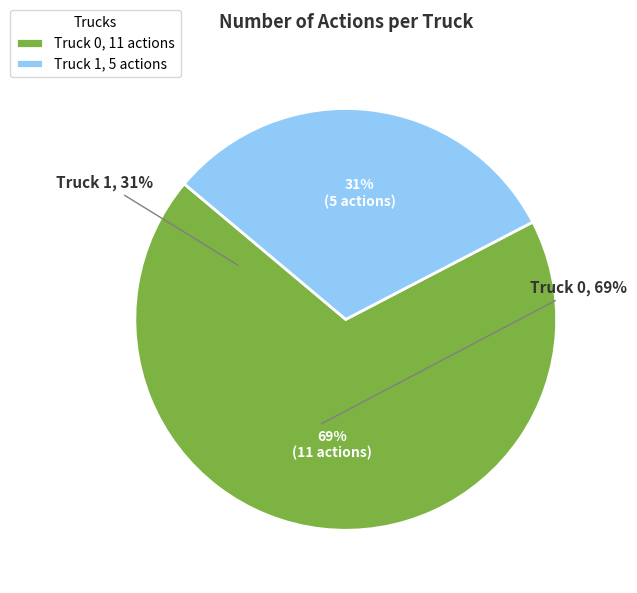

How many segments does this pie chart have?

2